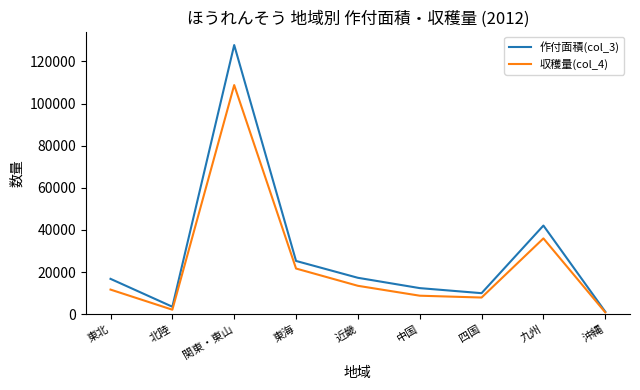

What position from the left is 四国?

7